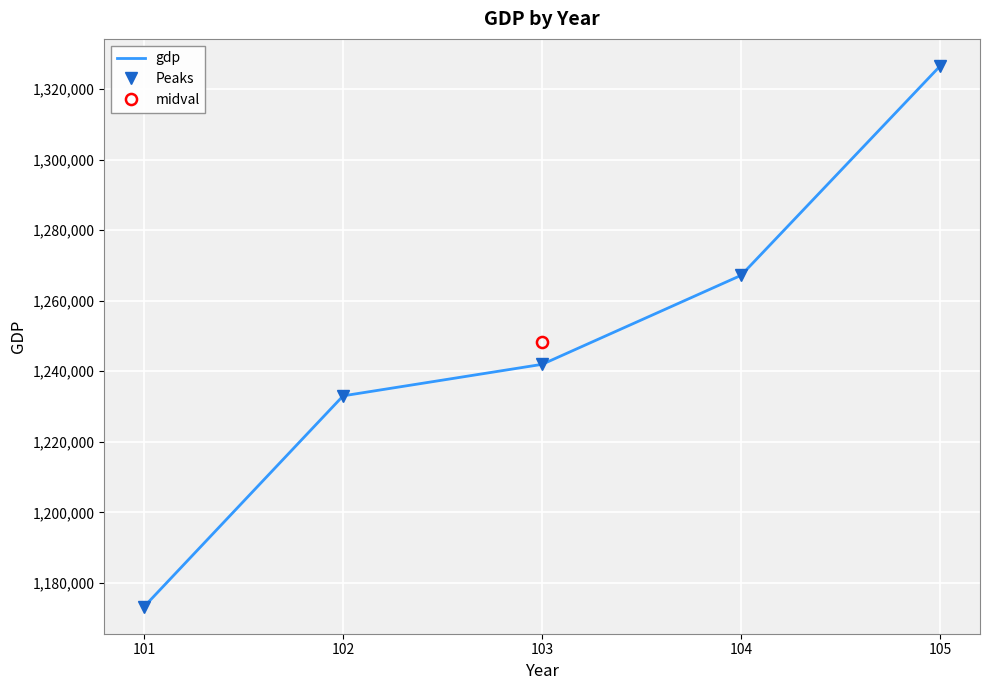

The value of Peaks at 105 is 1326527. True or false?

True